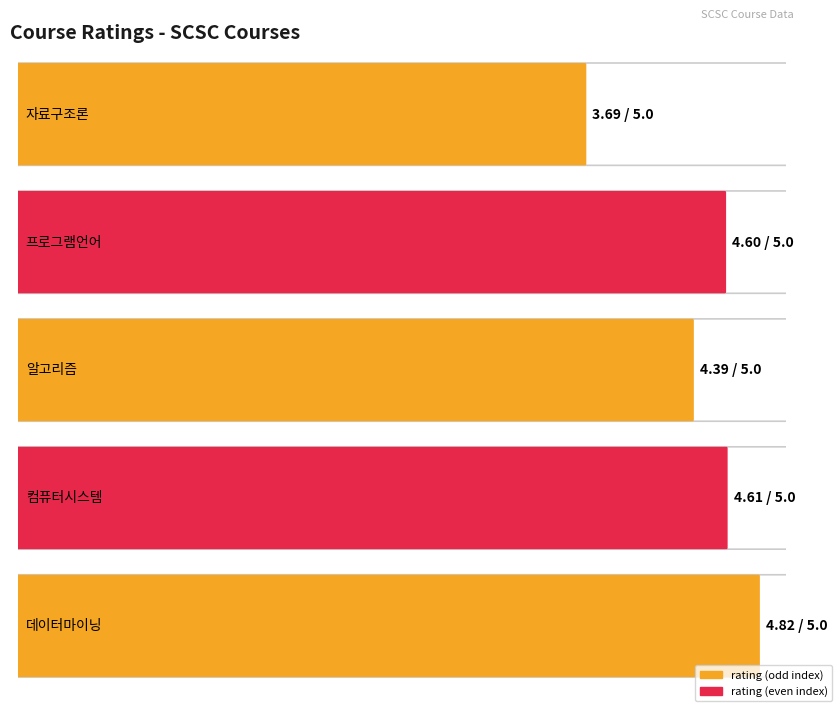

Reading right to left, what are all the values shown in this chart?

데이터마이닝=4.8	컴퓨터시스템=4.6	알고리즘=4.4	프로그램언어=4.6	자료구조론=3.7